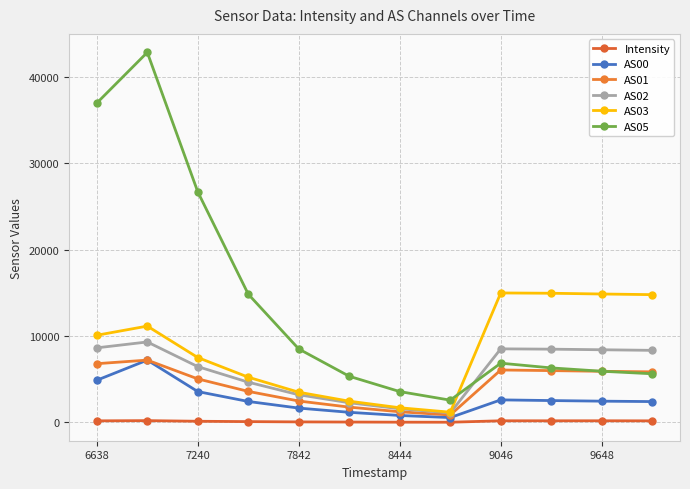

What is the average value of the AS05 series?

13848.9